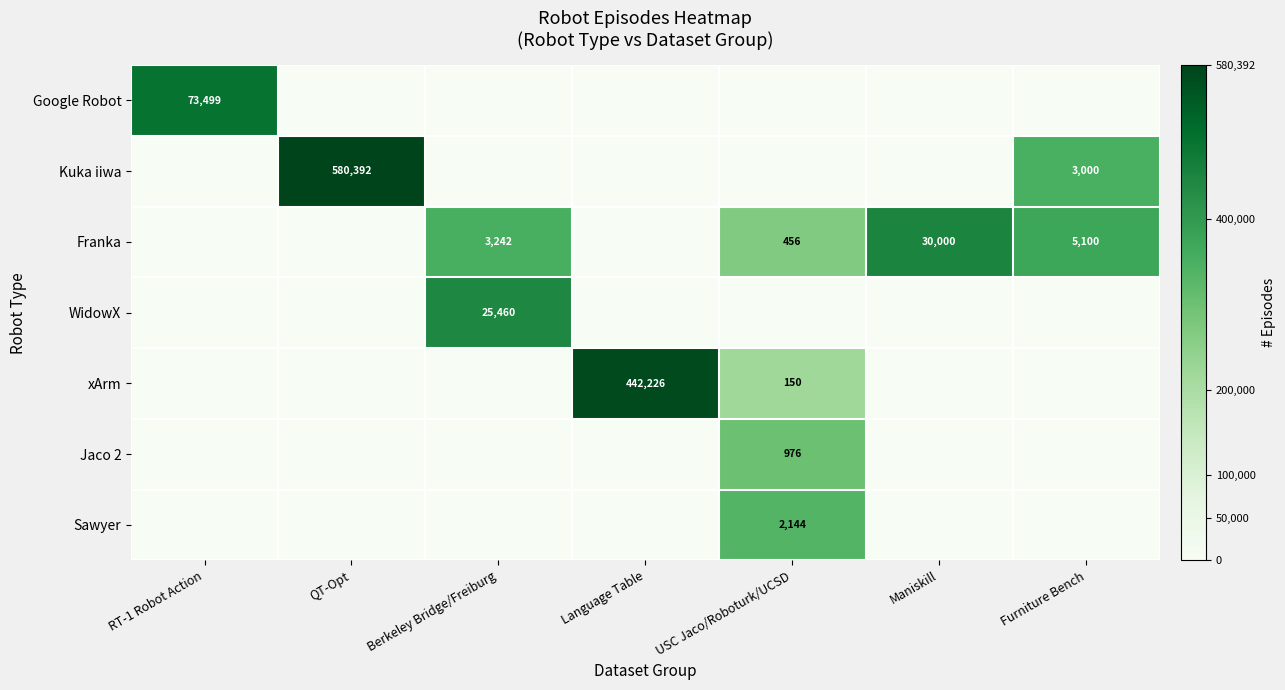

The value of Google Robot at RT-1 Robot Action is 104837. True or false?

False